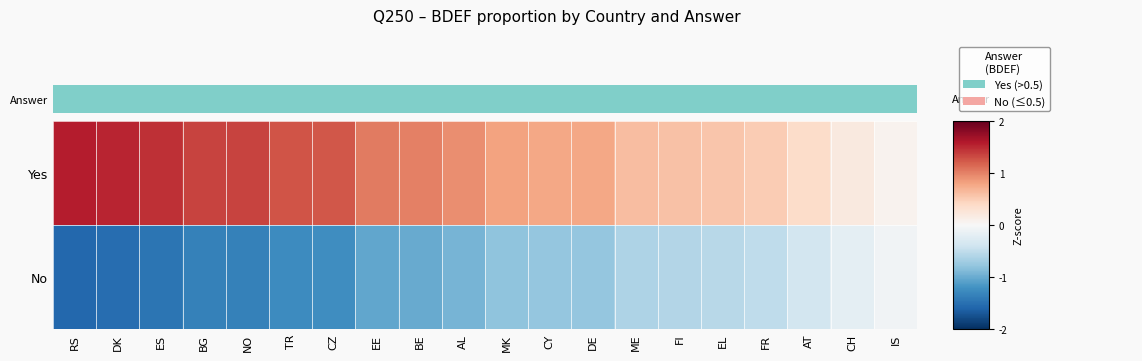

Between AT and IS, which series saw the biggest shift?

Yes